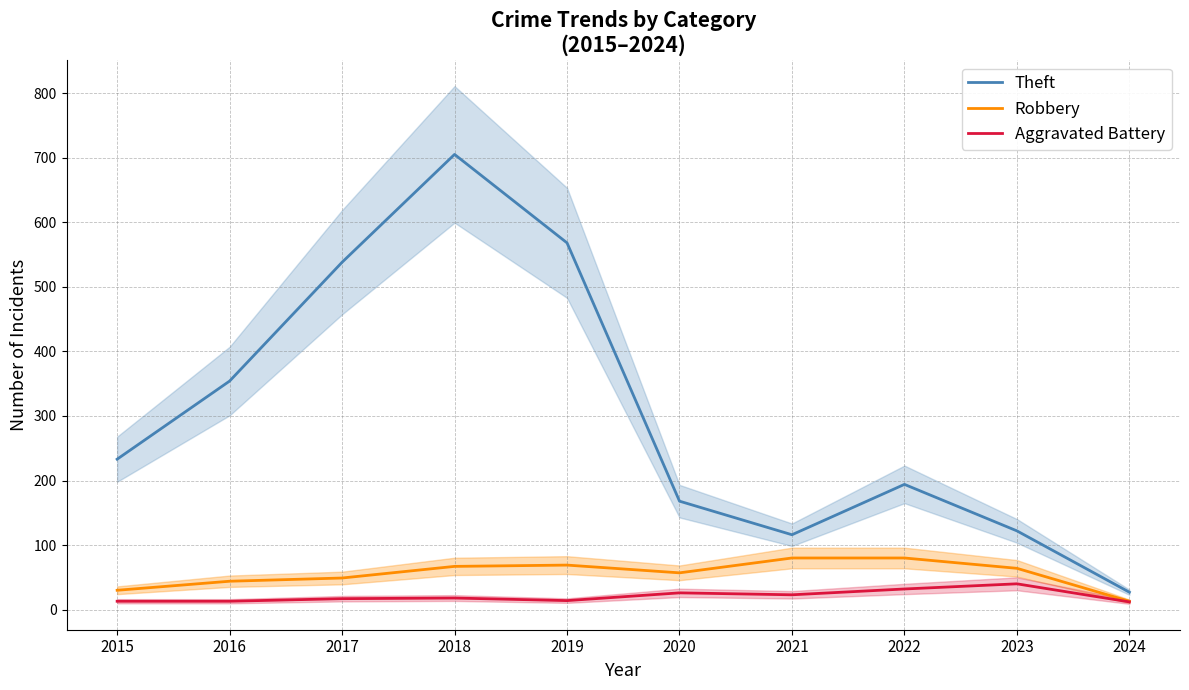

What is the greatest value displayed?

705